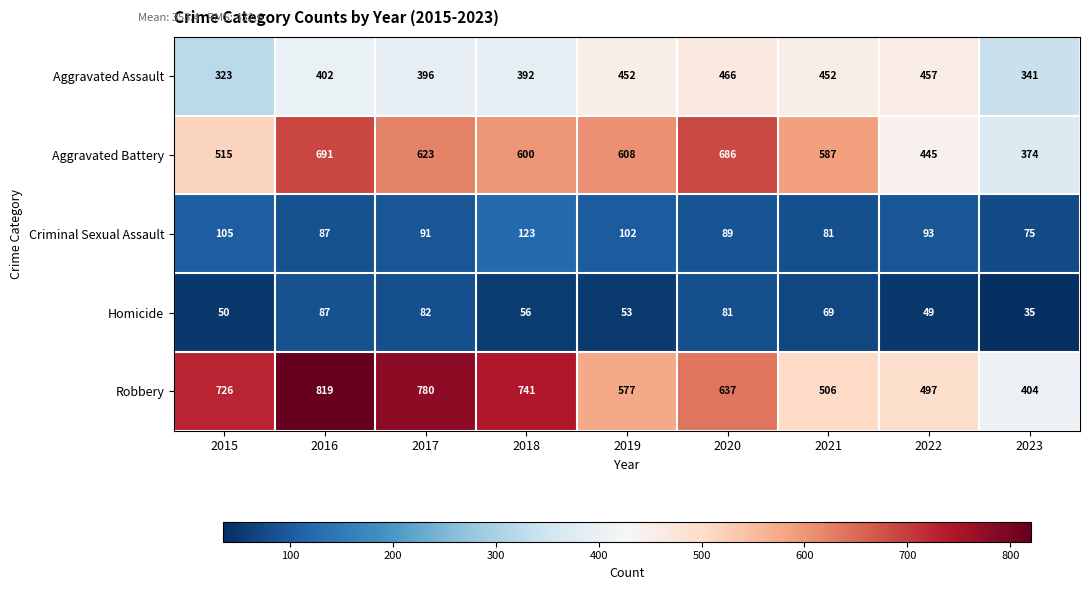

The value of Homicide at 2018 is 99. True or false?

False